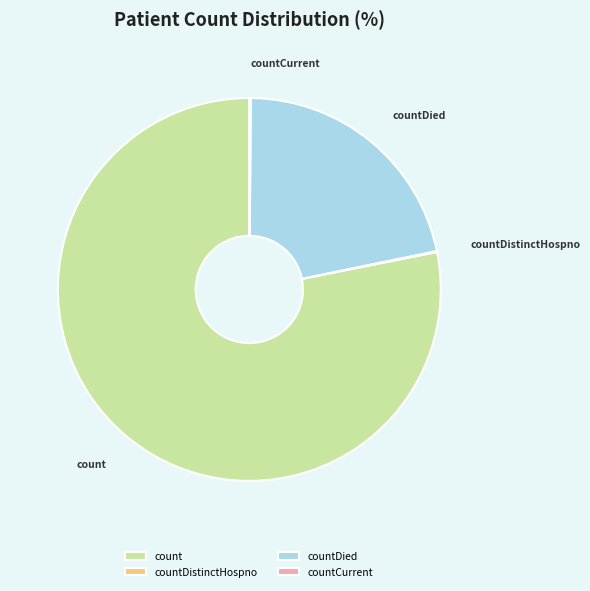

The countDied slice represents 22% of the pie. True or false?

True